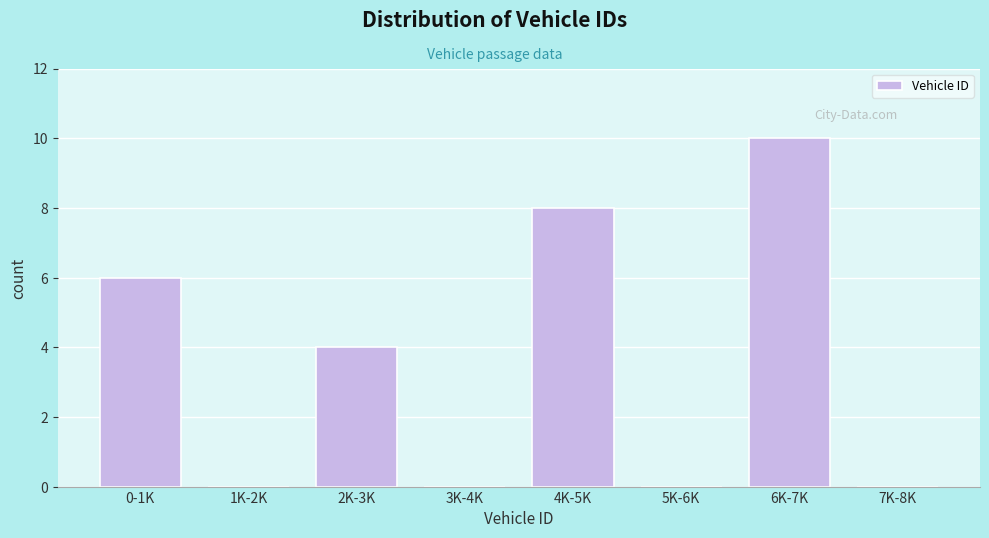

Reading left to right, extract all data points from this chart.

0-1K=6	1K-2K=0	2K-3K=4	3K-4K=0	4K-5K=8	5K-6K=0	6K-7K=10	7K-8K=0